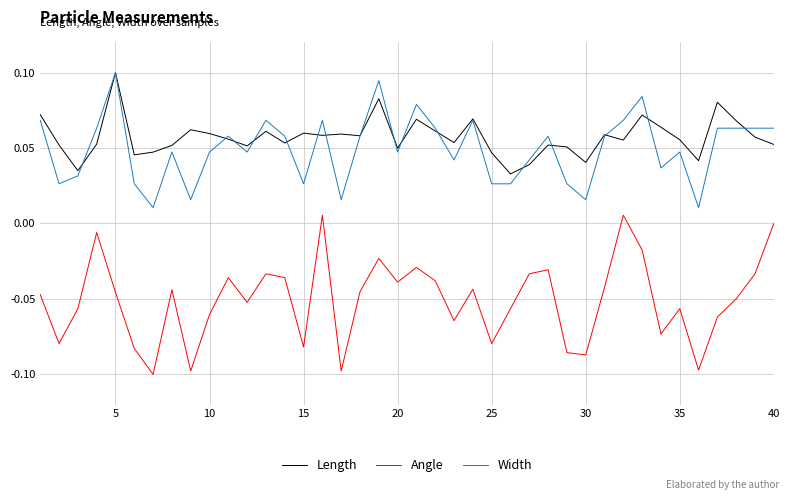

Which series has the largest range (max minus min)?

Angle